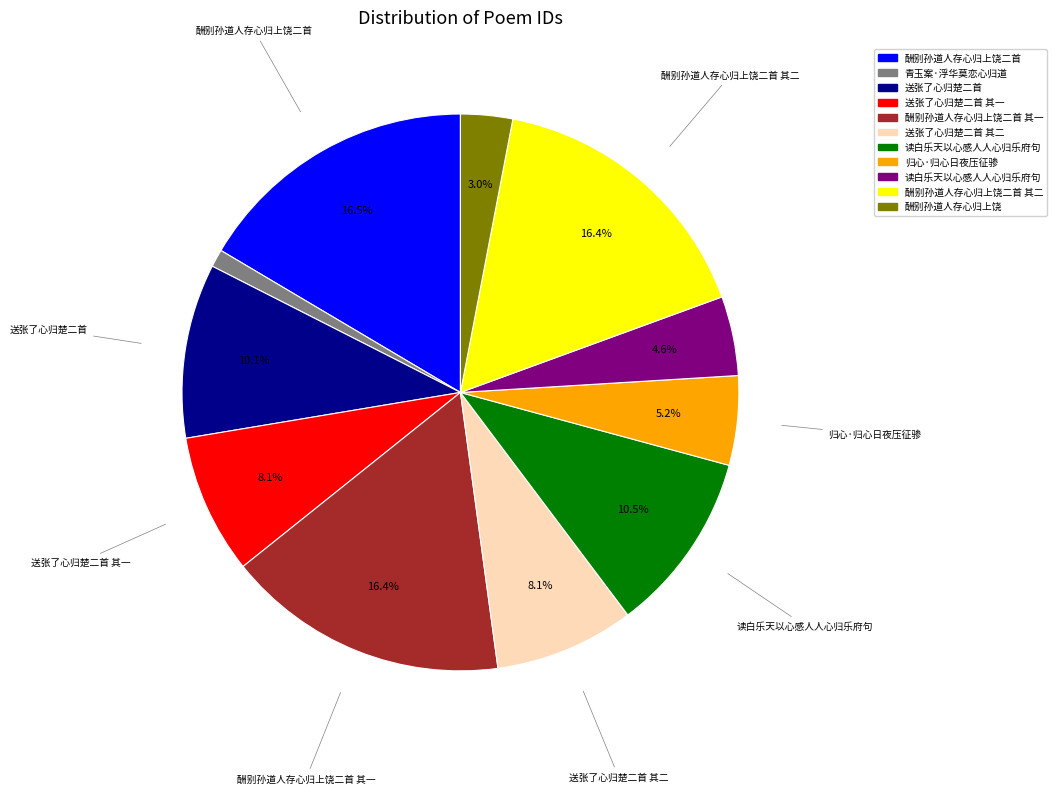

Is there a majority slice in this chart?

No